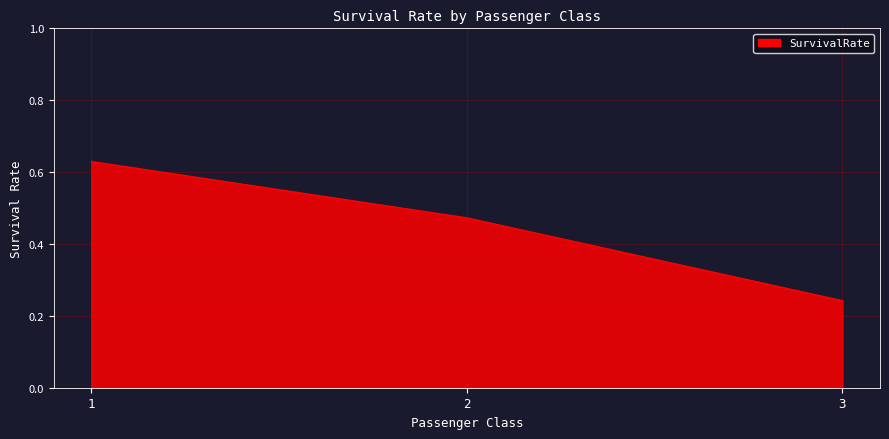

What is the sum of all values?

1.3